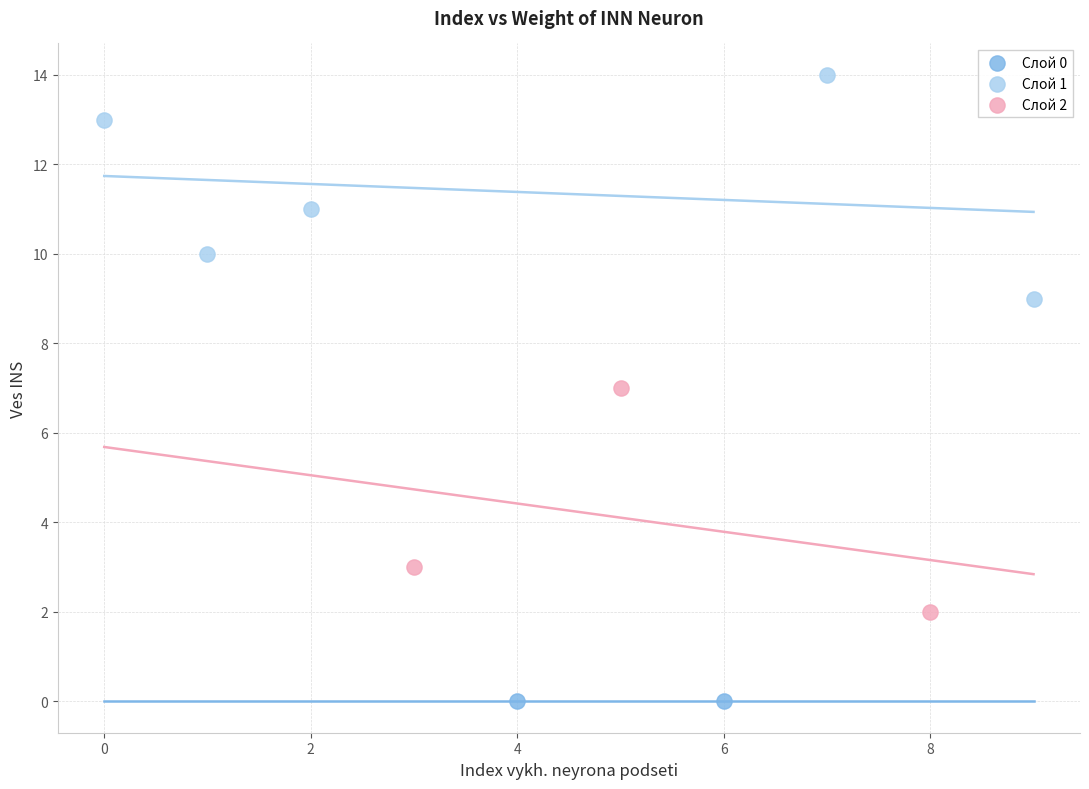

What are all the series names shown in the legend?

Слой 0, Слой 1, Слой 2